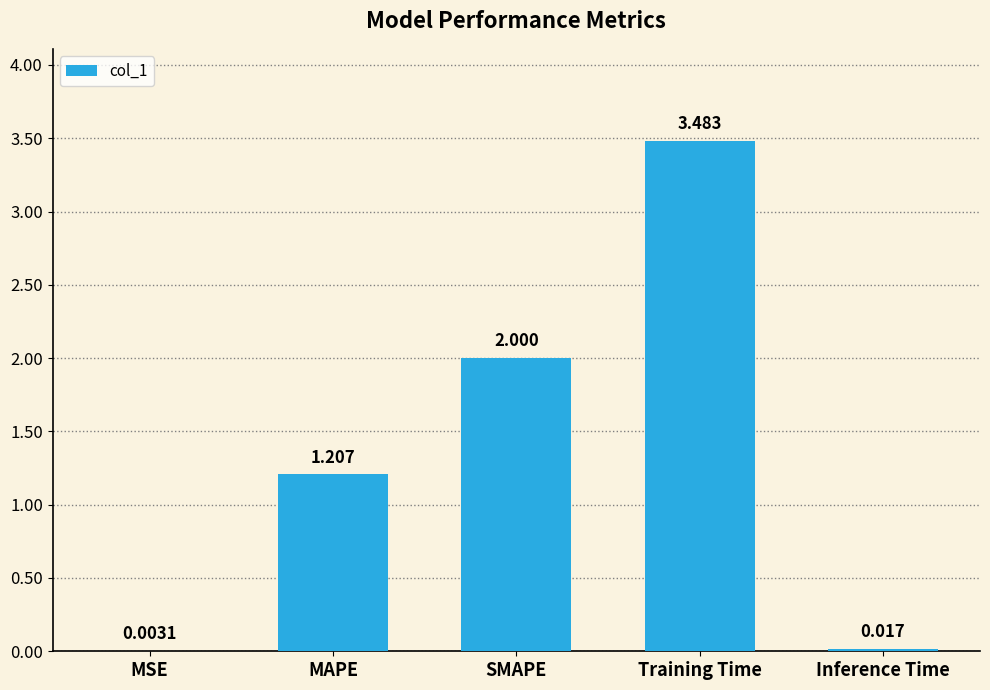

Which has a higher value, SMAPE or Training Time?

Training Time